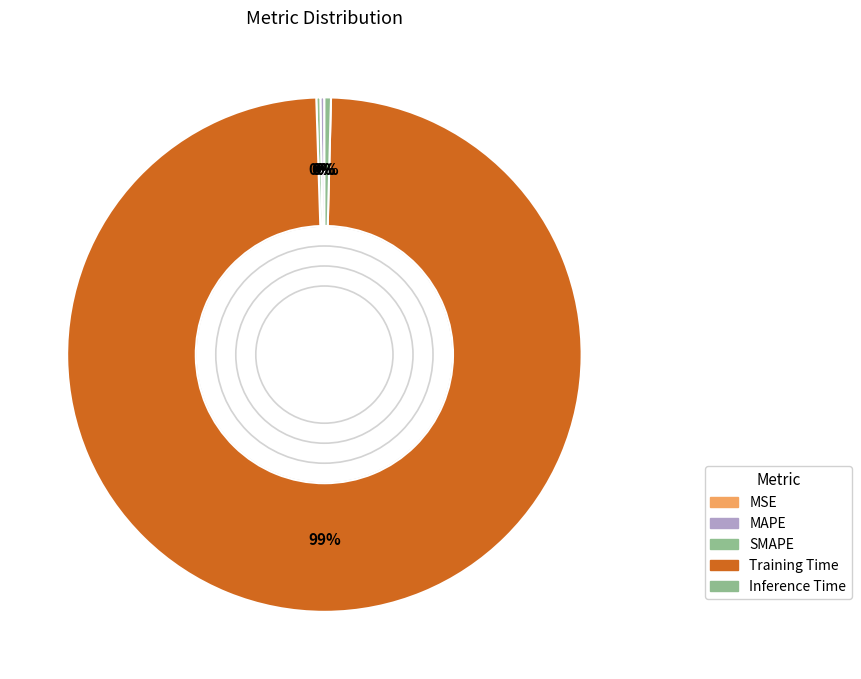

Count the number of slices in the pie.

5